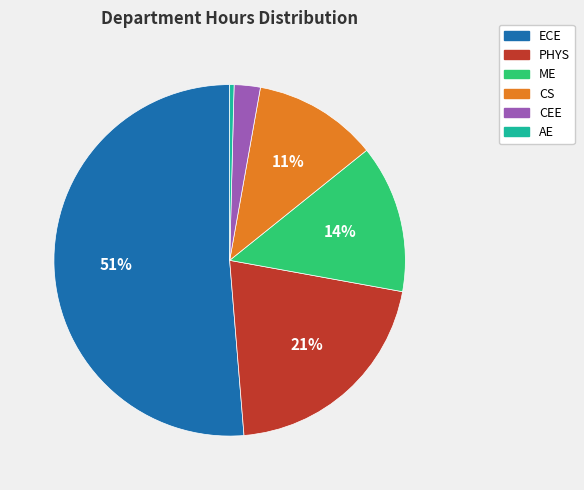

Which slice represents more than half of the pie?

ECE